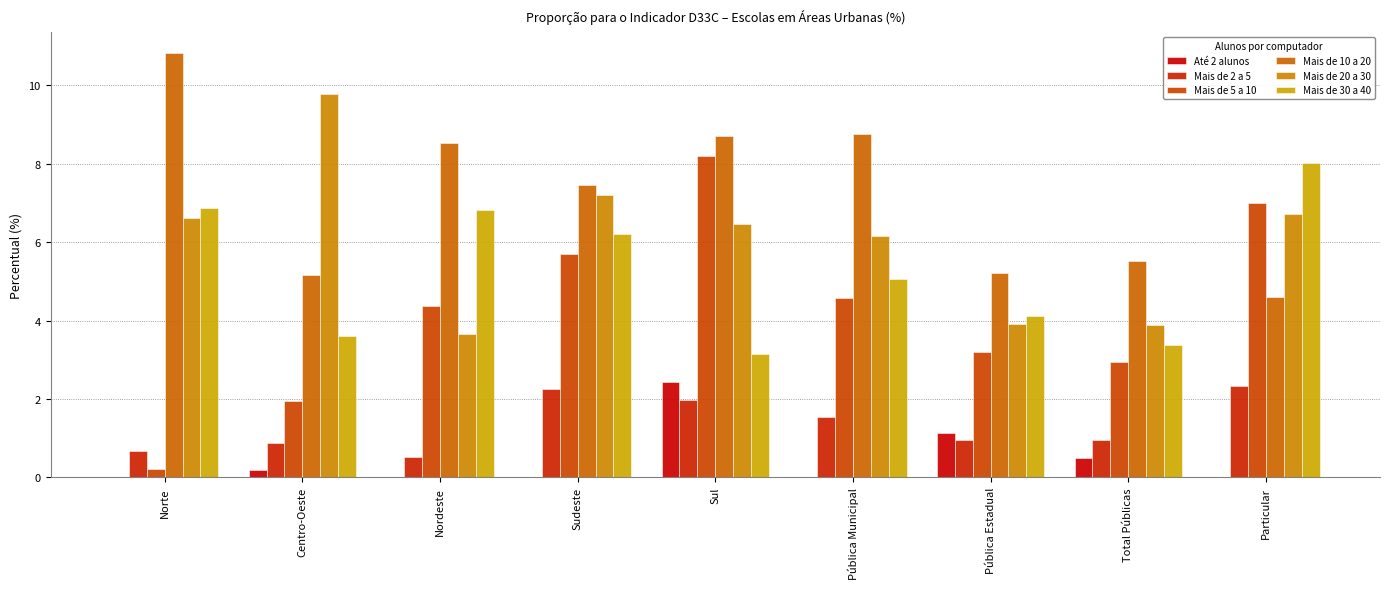

At how many categories does at least one series exceed 5?

9